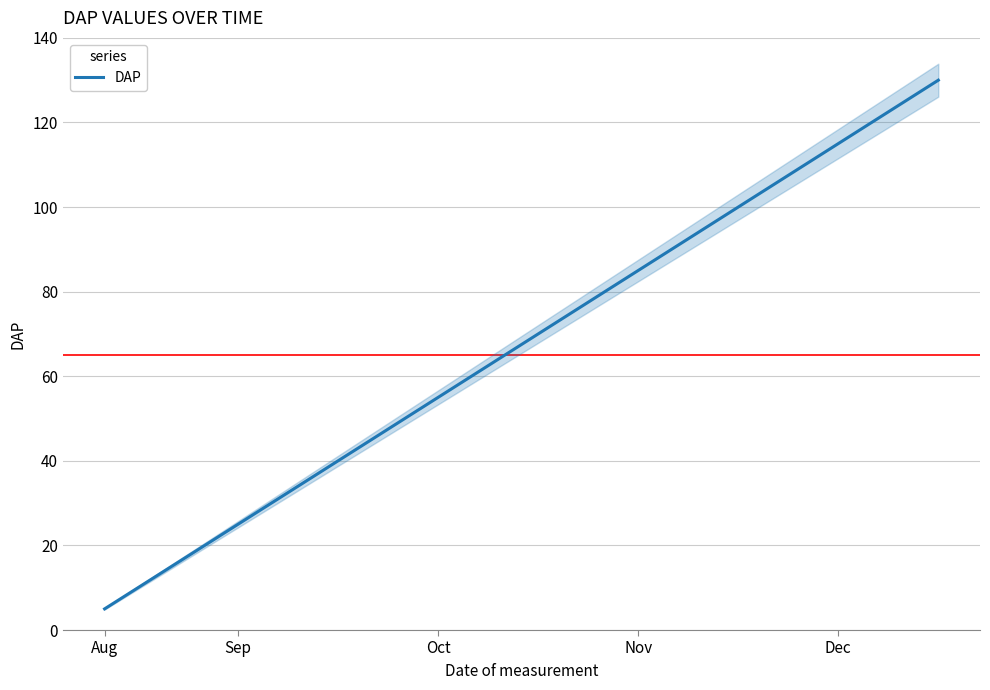

How many lines are shown in the chart?

1